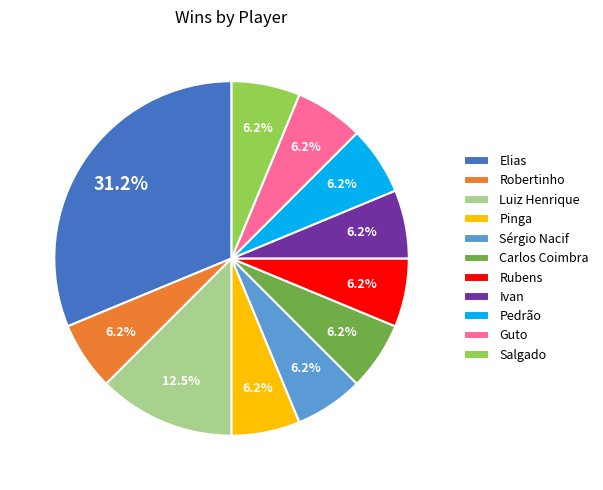

Which category has the biggest portion of the pie?

Elias